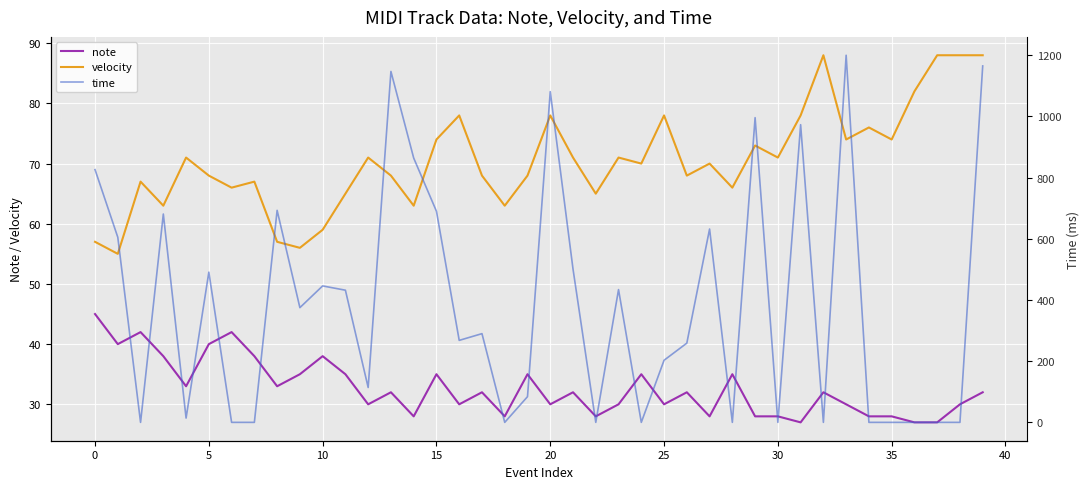

What is the total value across all series at 28?

101